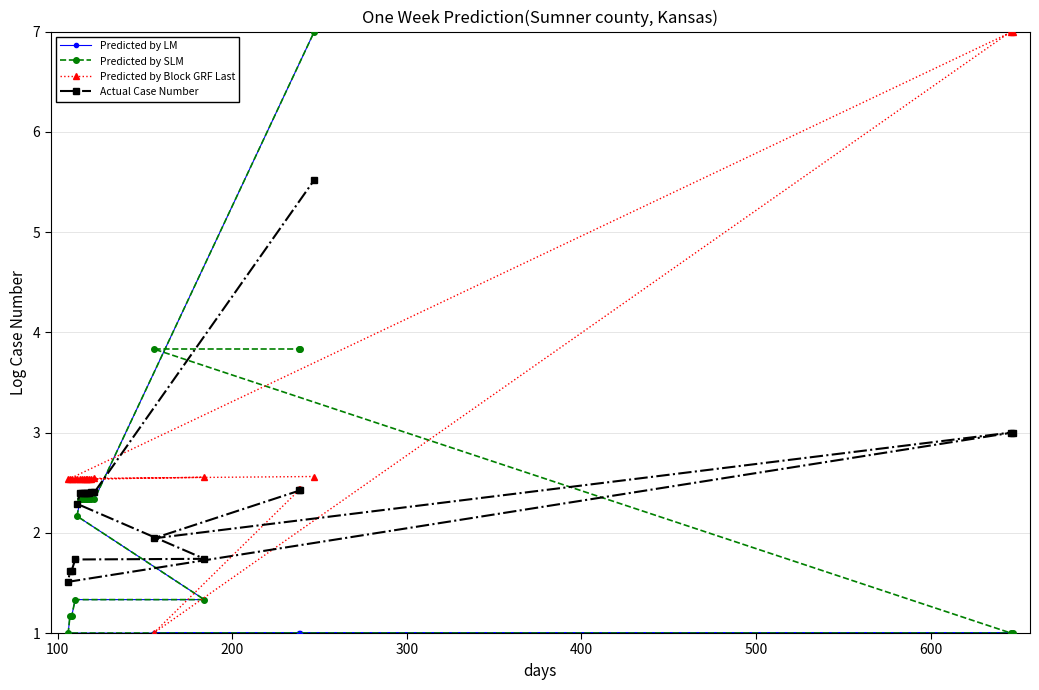

What is the maximum value shown in the chart?

7.0